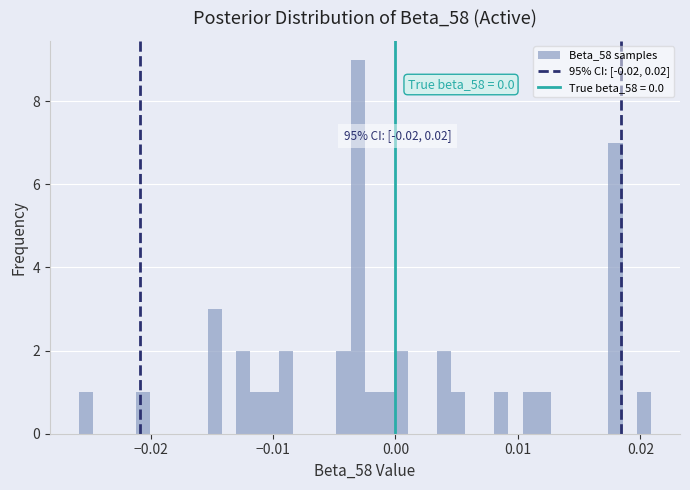

Around what value on the x-axis is the tallest bar? Give the approximate position of its centre, as read against the axis.

-0.003